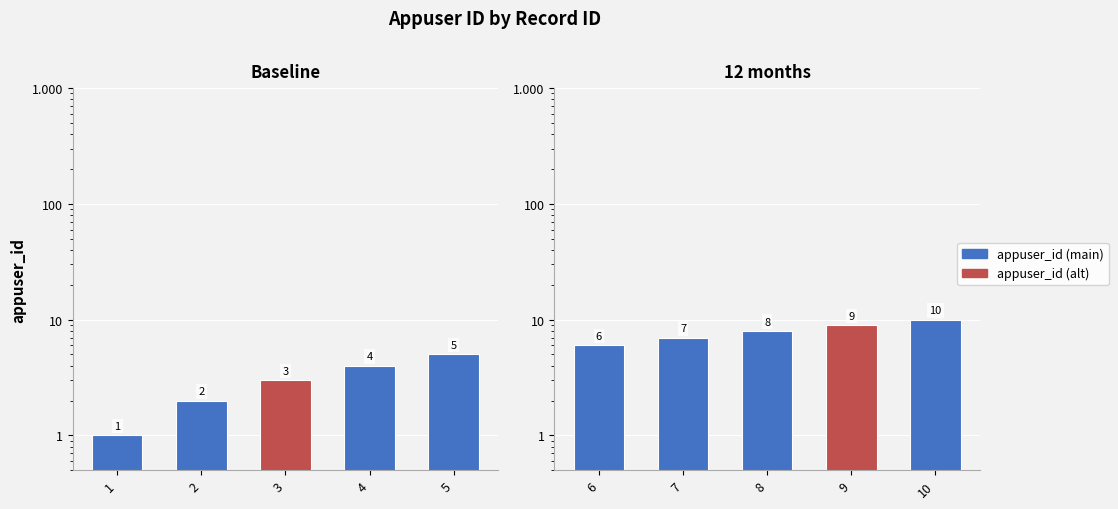

What is the difference between the values at 9 and 10?

1